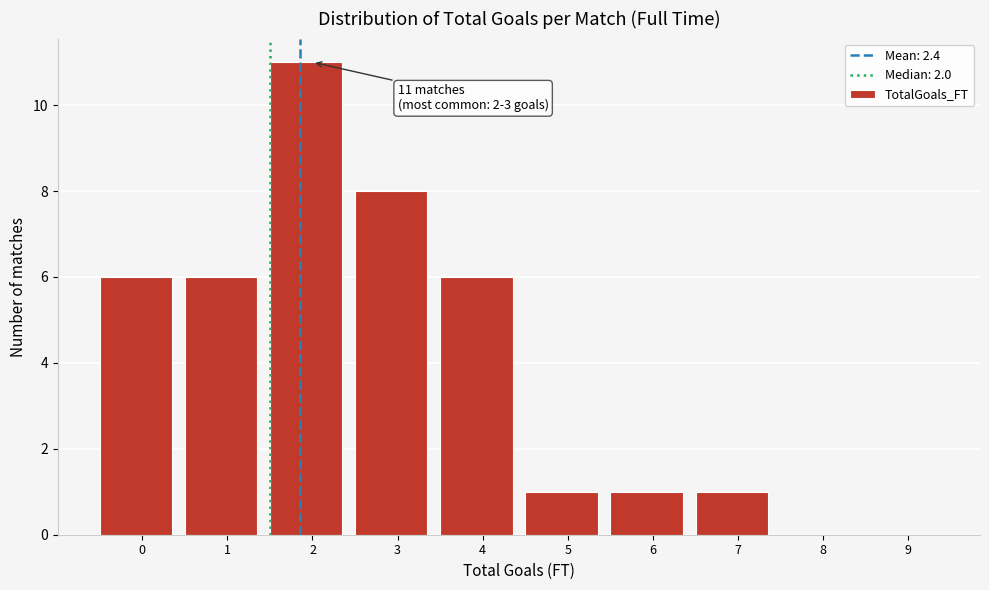

Reading left to right, extract all data points from this chart.

0=6	1=6	2=11	3=8	4=6	5=1	6=1	7=1	8=0	9=0